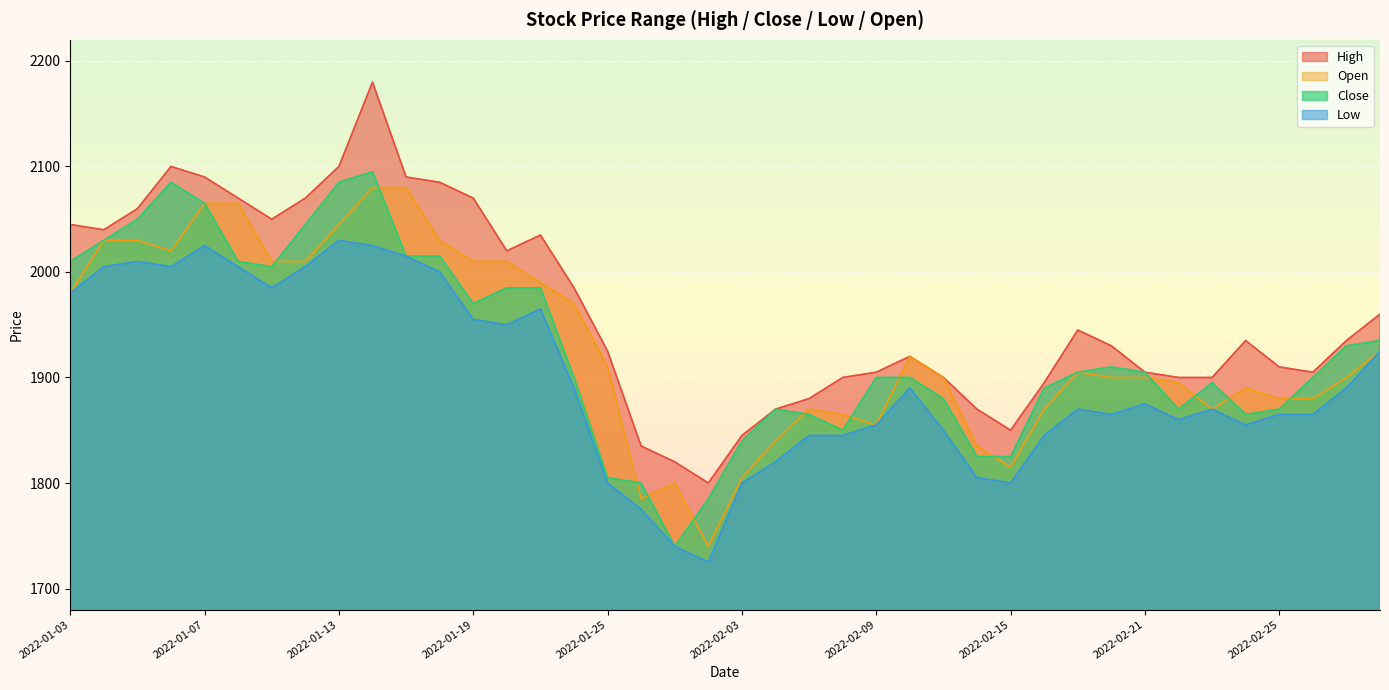

Is it true that Open equals 1835 at 2022-02-14?

True